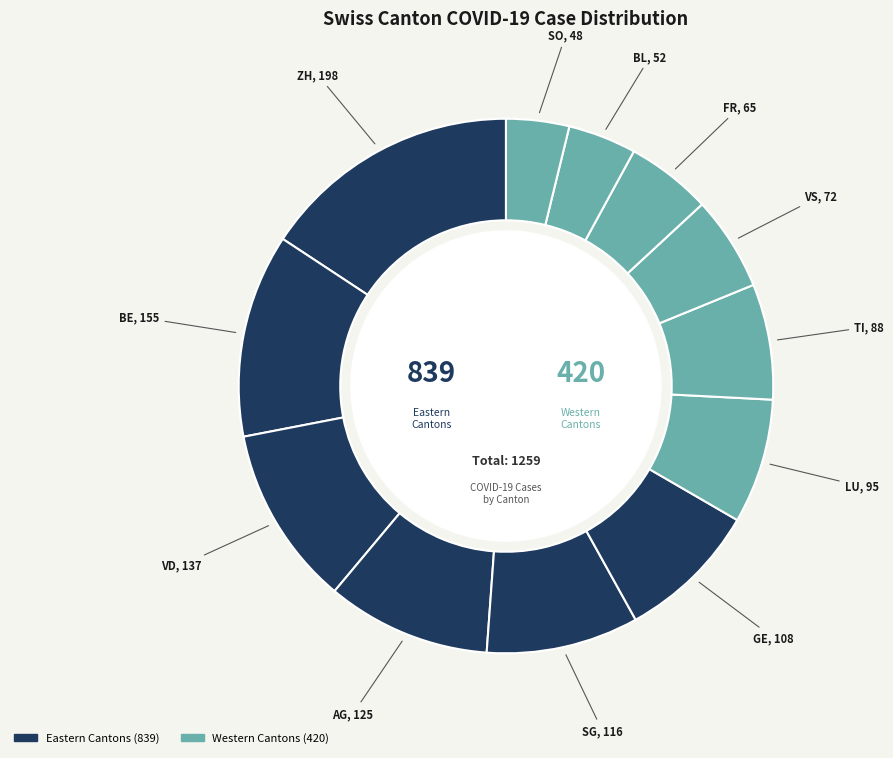

How many segments does this pie chart have?

12